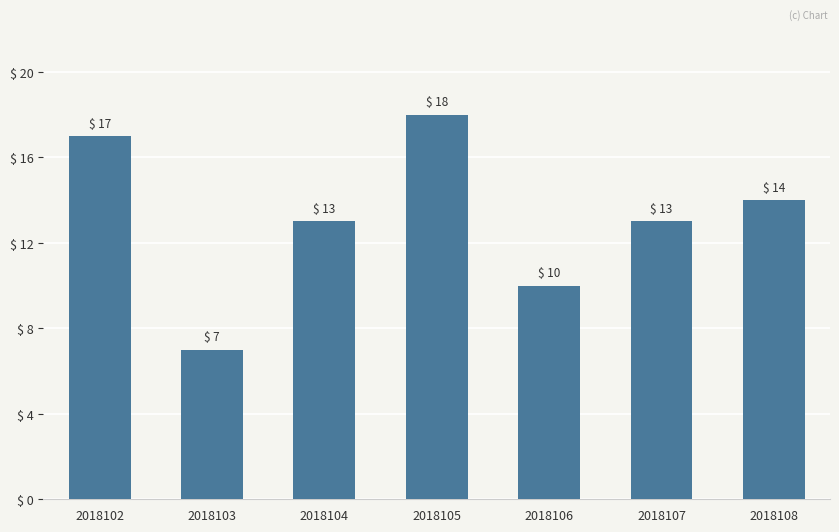

Which has a higher value, 2018104 or 2018105?

2018105